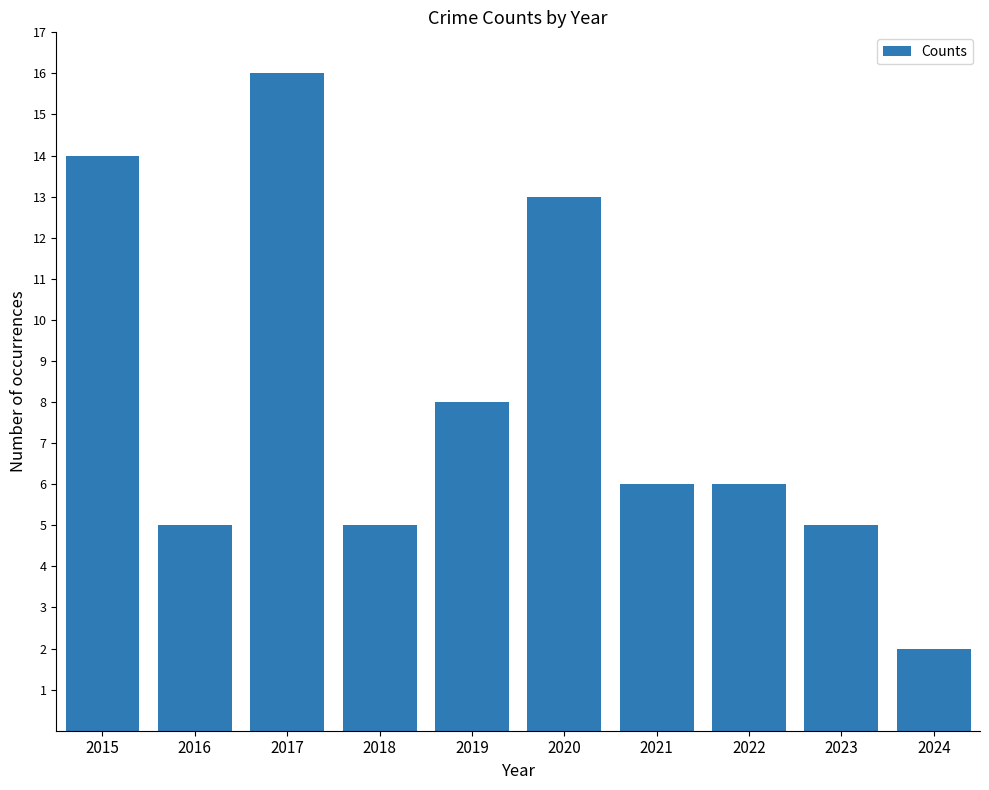

True or false: the data shows 13 at 2020.

True